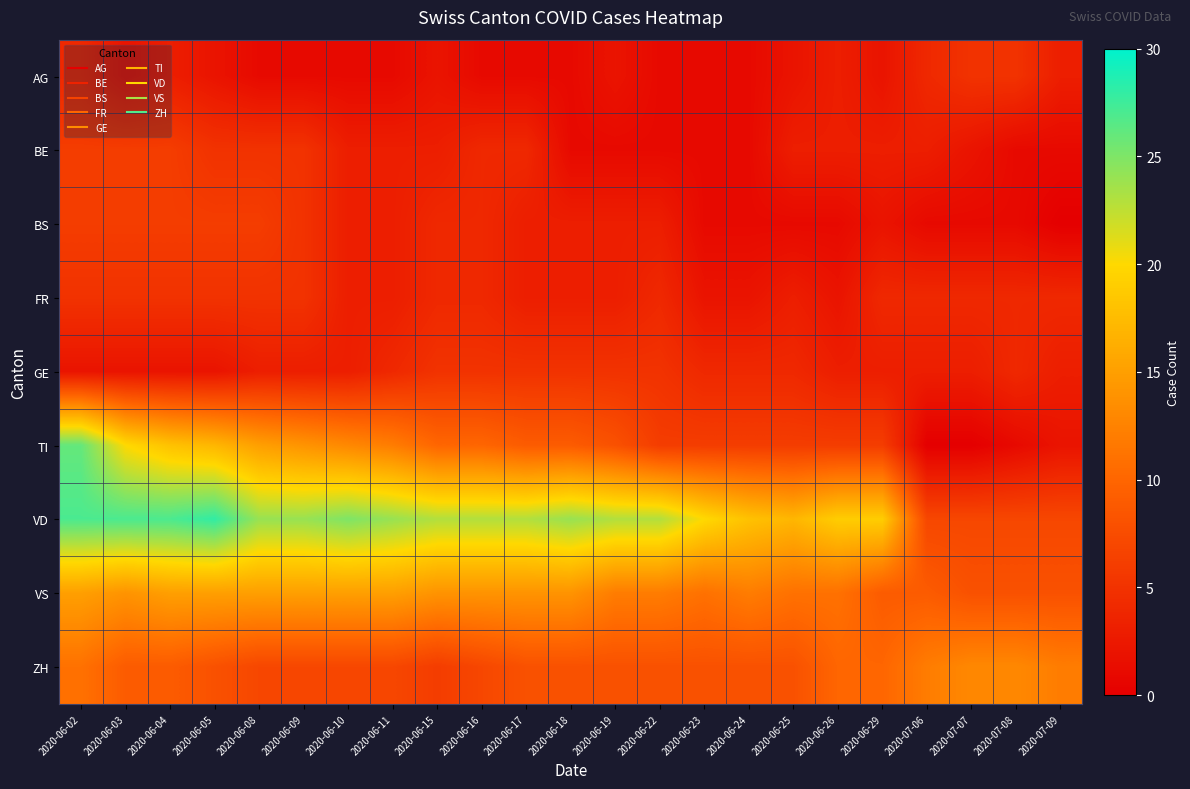

At which category is the sum across all series the highest?

2020-06-02